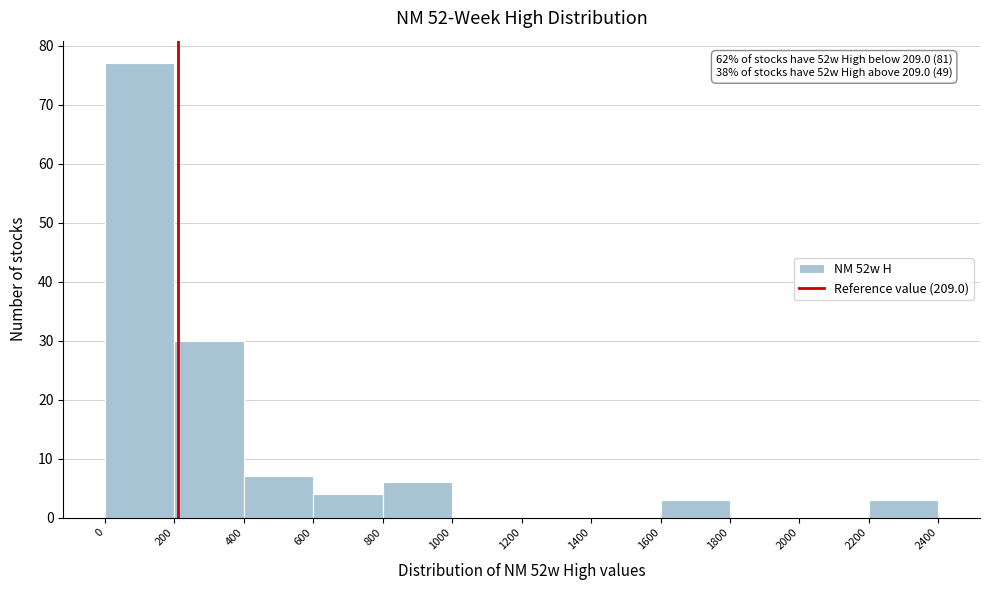

Which range on the x-axis has the tallest bar?

0 to 200